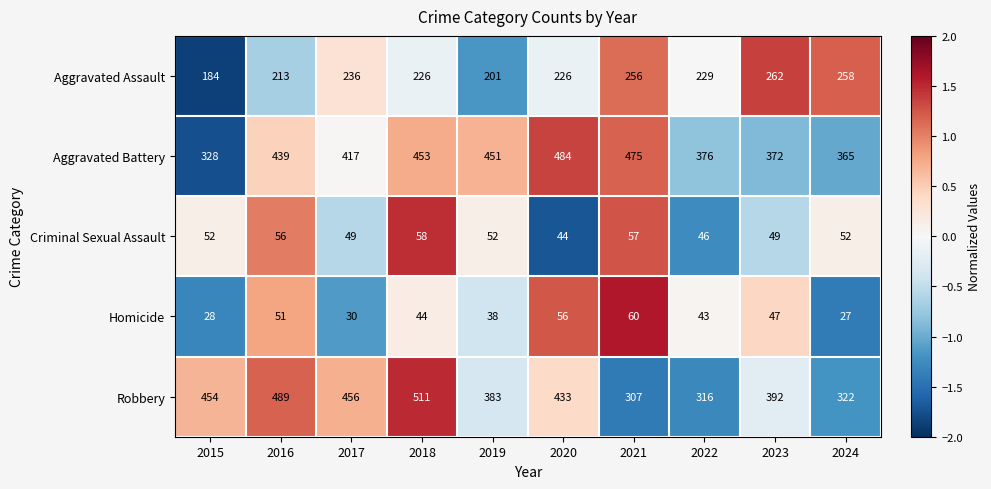

Between 2017 and 2023, which series saw the biggest shift?

Robbery